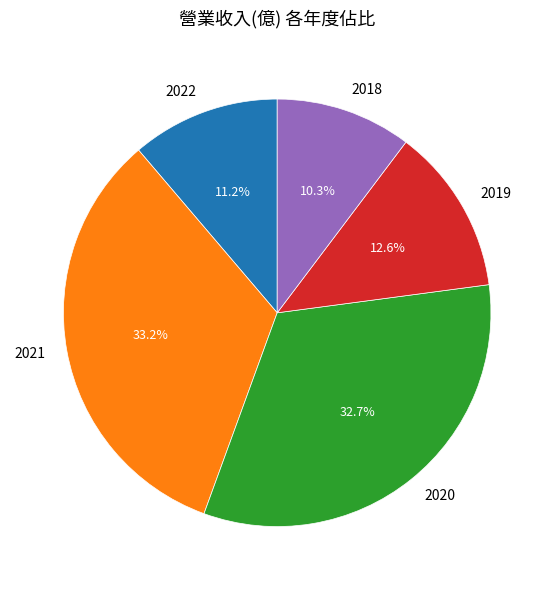

Rank the categories by value from highest to lowest.

2021, 2020, 2019, 2022, 2018